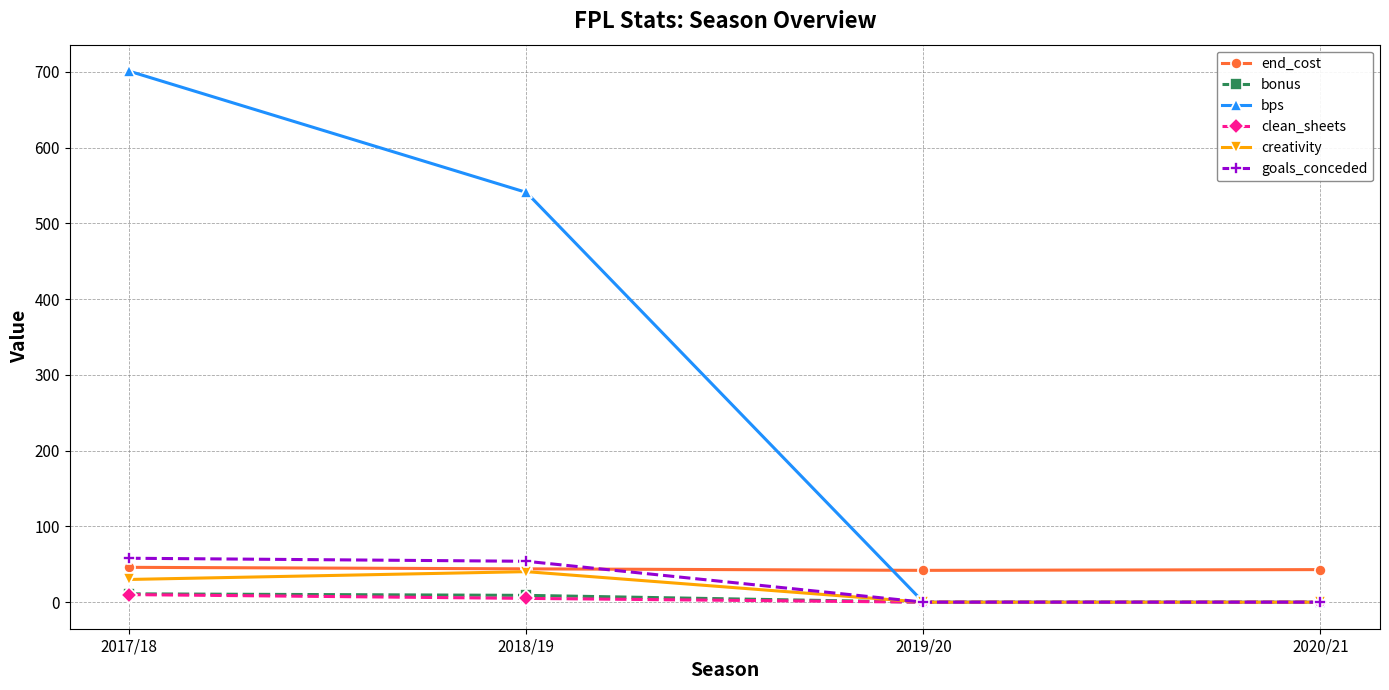

What is the total value across all series at 2019/20?

42.0